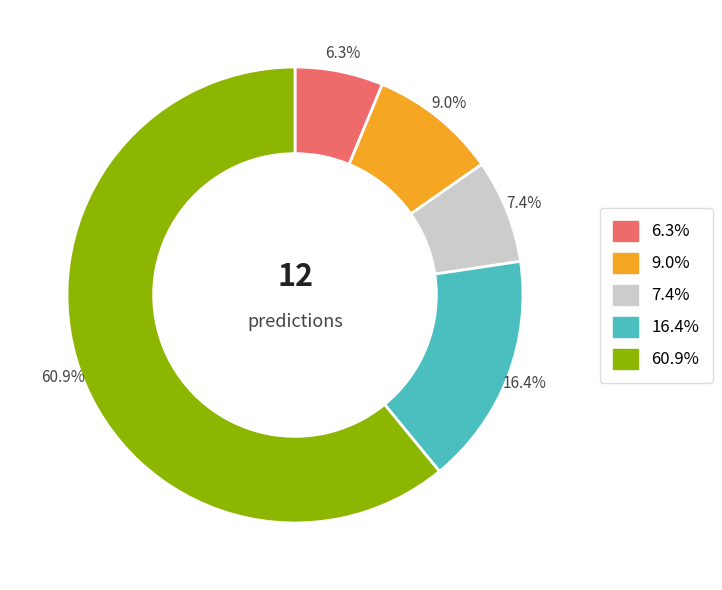

To the nearest percent, what is the difference between the largest and smallest slice percentages?

55%